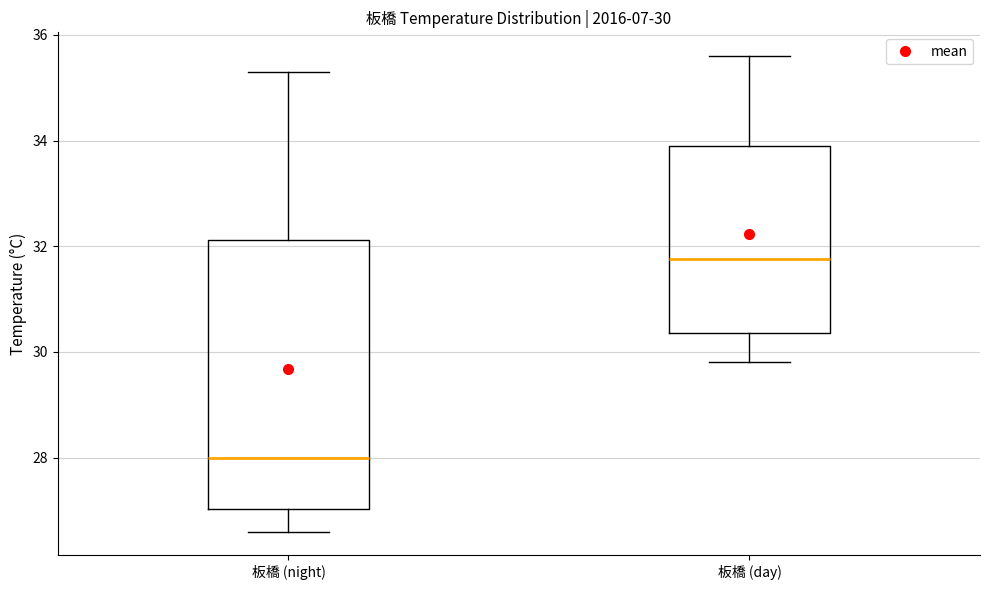

Comparing the boxes themselves (not the whiskers), which one is the tallest?

板橋 (night)